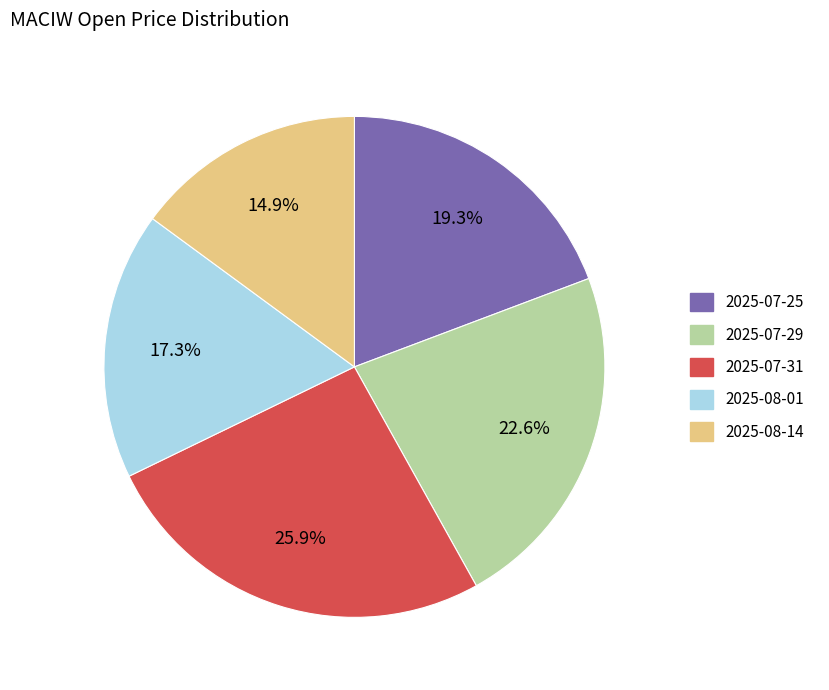

Does 2025-07-29 account for over 50% of the chart?

No